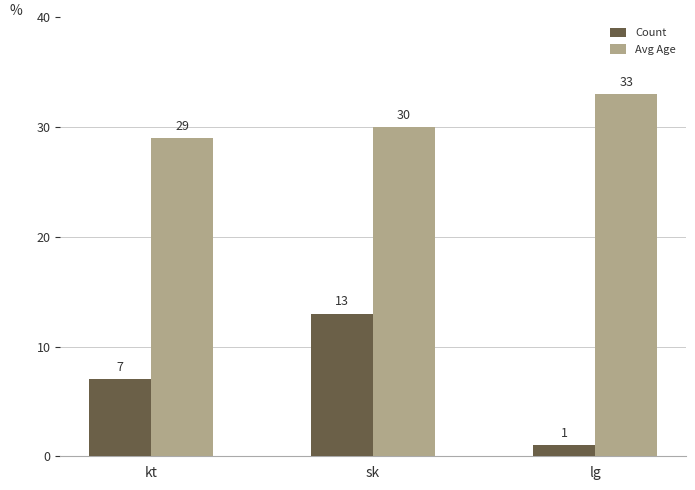

The value of Count at sk is 4. True or false?

False